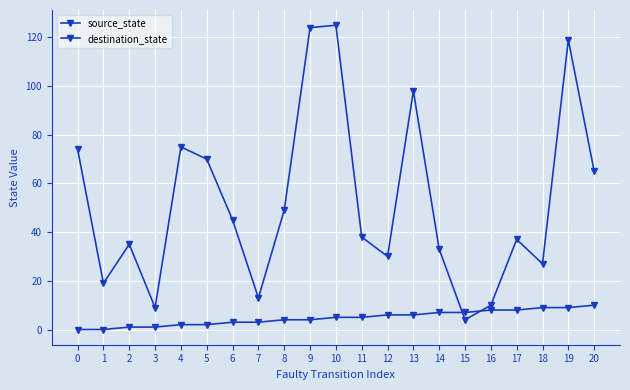

Is this an area chart (filled region under the line)?

No